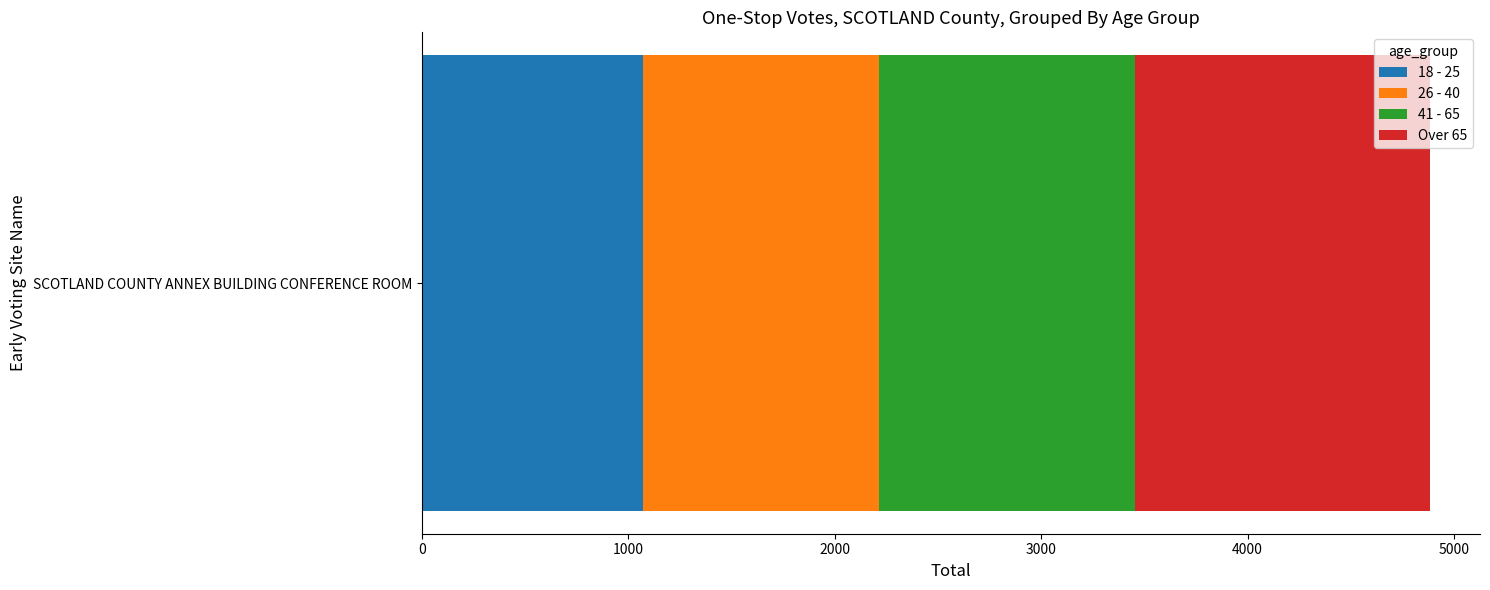

Is it true that 18 - 25 equals 1071.5 at SCOTLAND COUNTY ANNEX BUILDING CONFERENCE ROOM?

True